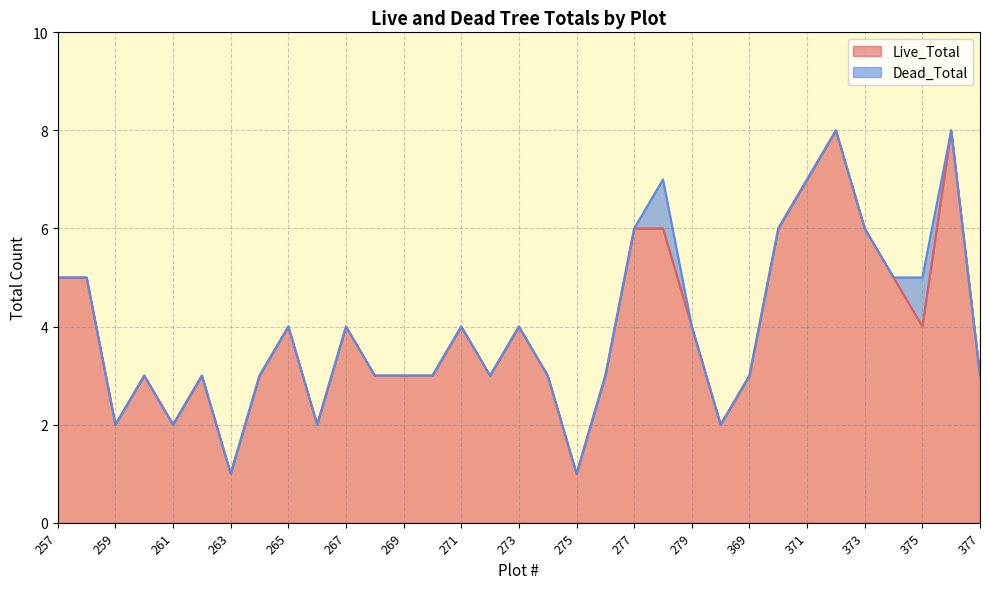

Reading left to right, extract all data points from this chart.

5	5	2	3	2	3	1	3	4	2	4	3	3	3	4	3	4	3	1	3	6	6	4	2	3	6	7	8	6	5	4	8	3